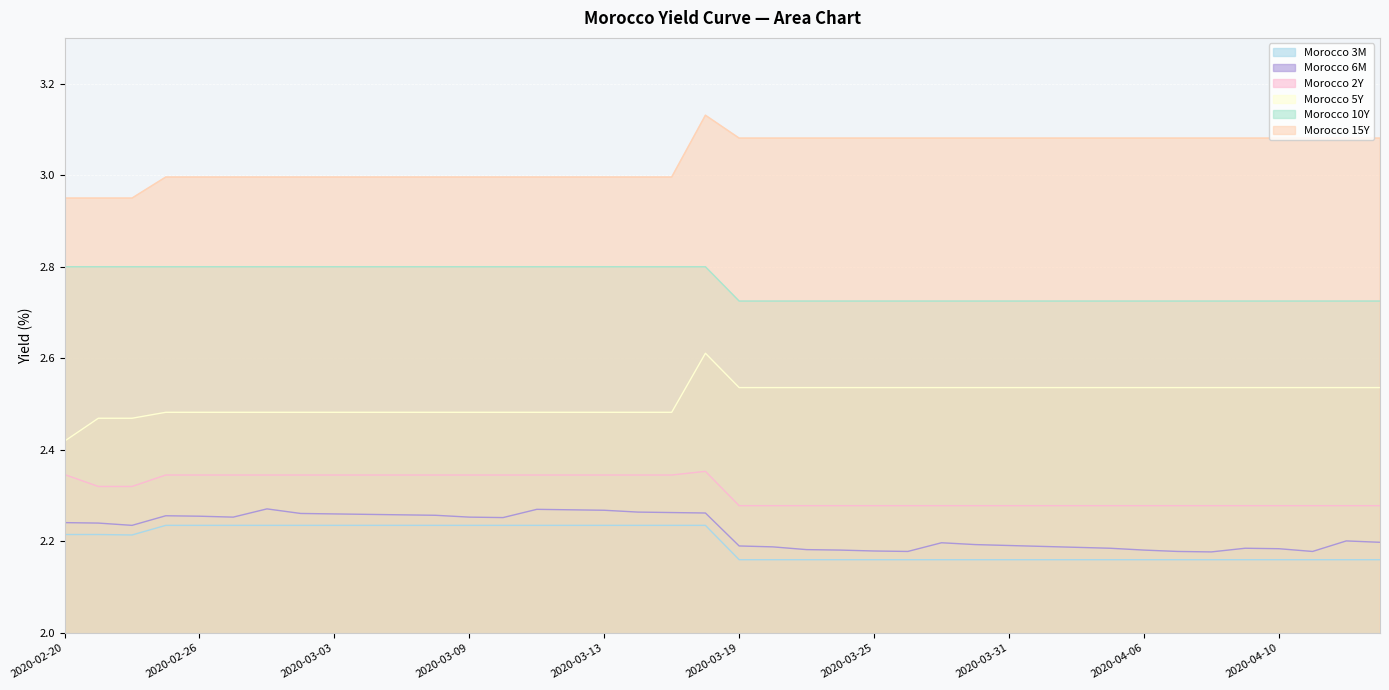

At which label is Morocco 5Y closest to 2?

2020-02-20